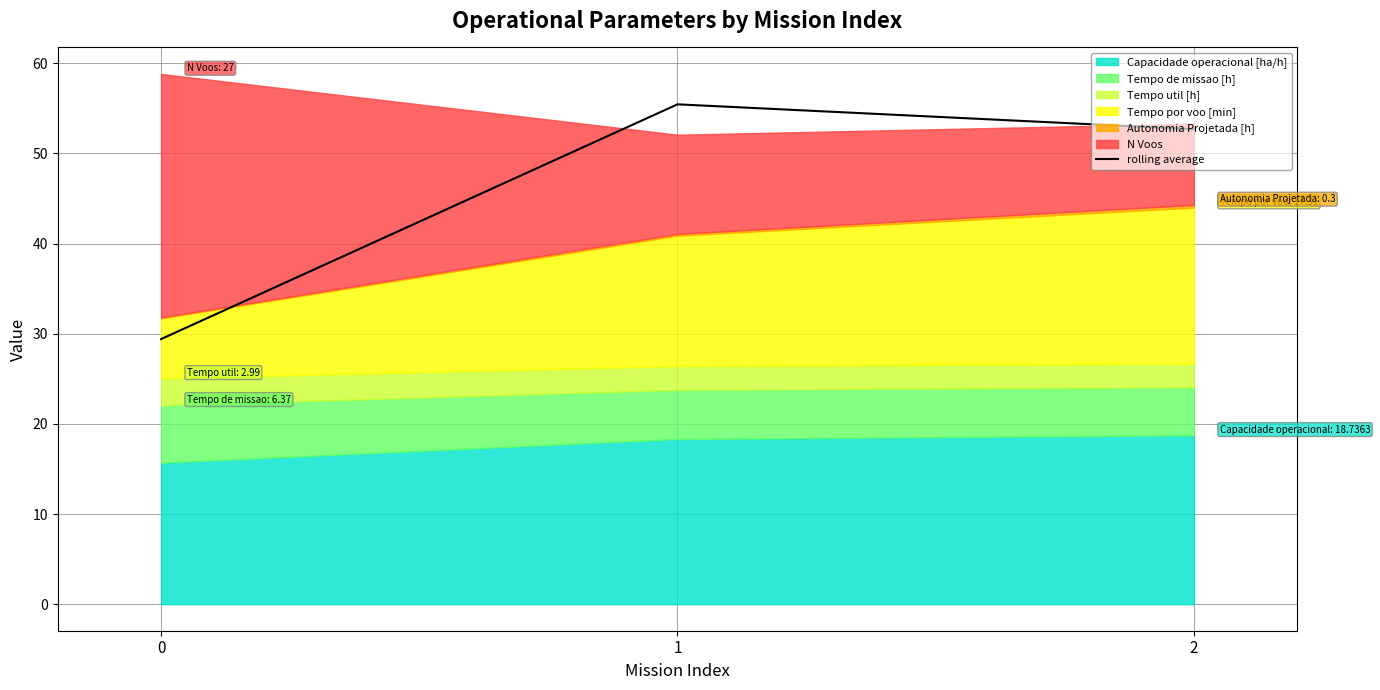

At which label is the value closest to 42?

2